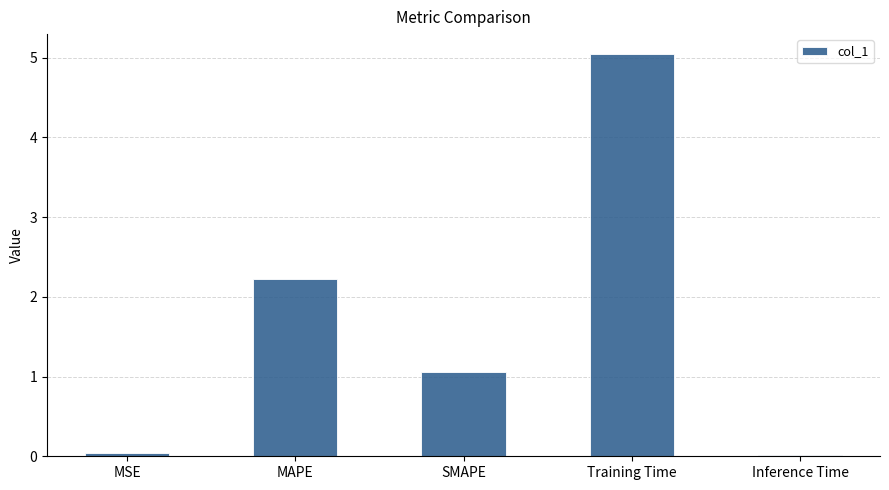

What is the average value?

1.7